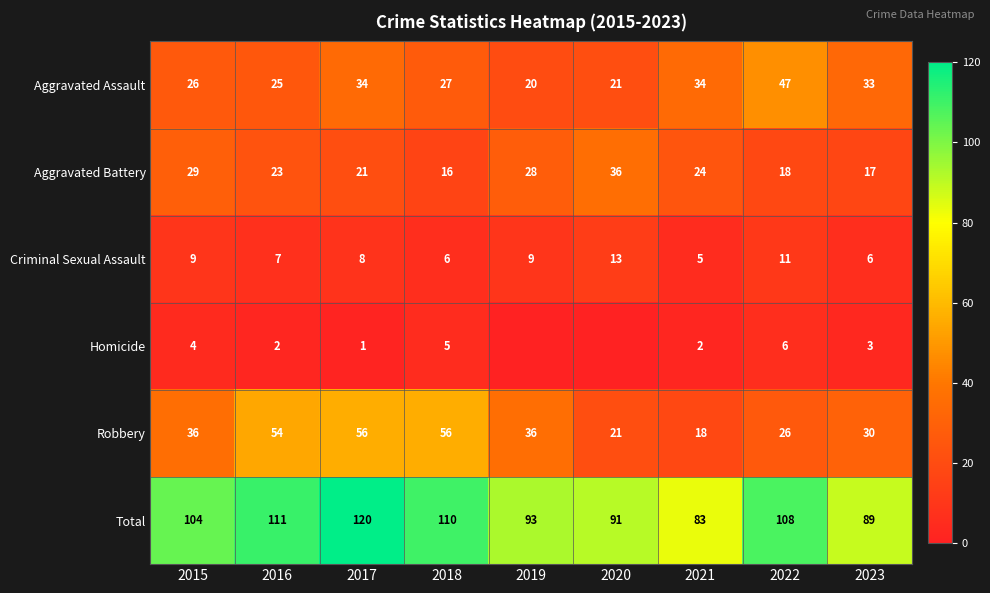

What is the difference between the maximum and second lowest values in the Aggravated Assault series?

26